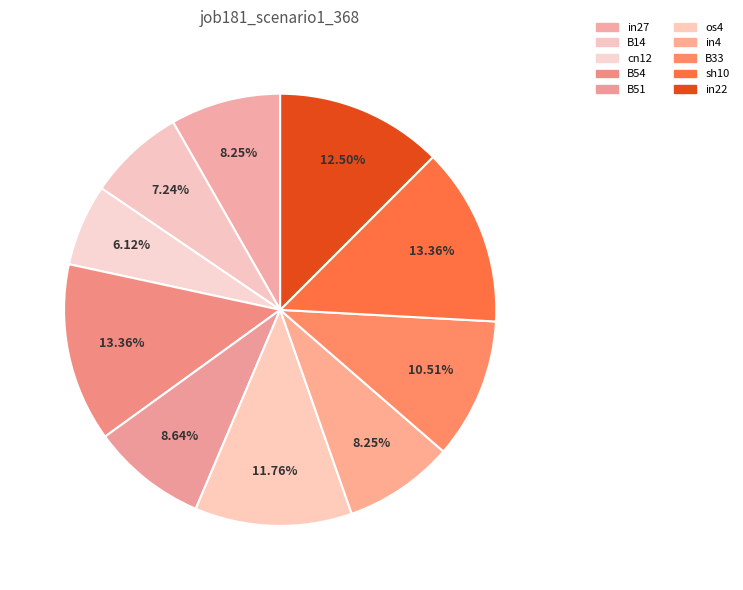

How many segments does this pie chart have?

10